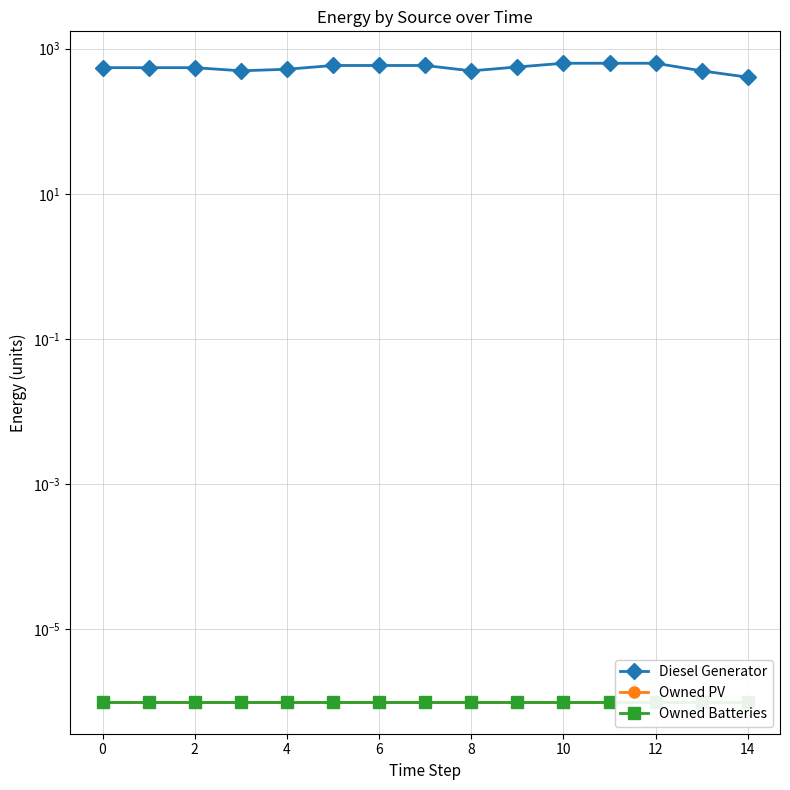

The value of Owned PV at 12 is 0.0. True or false?

True